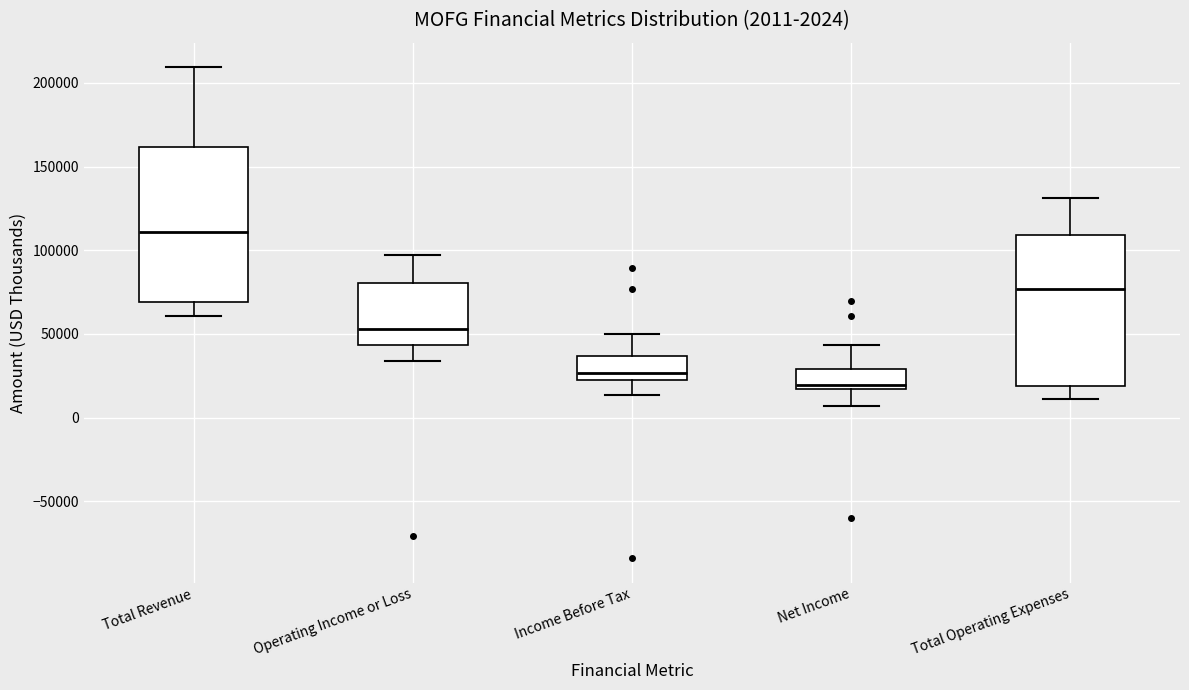

Which box's median line is the highest?

Total Revenue